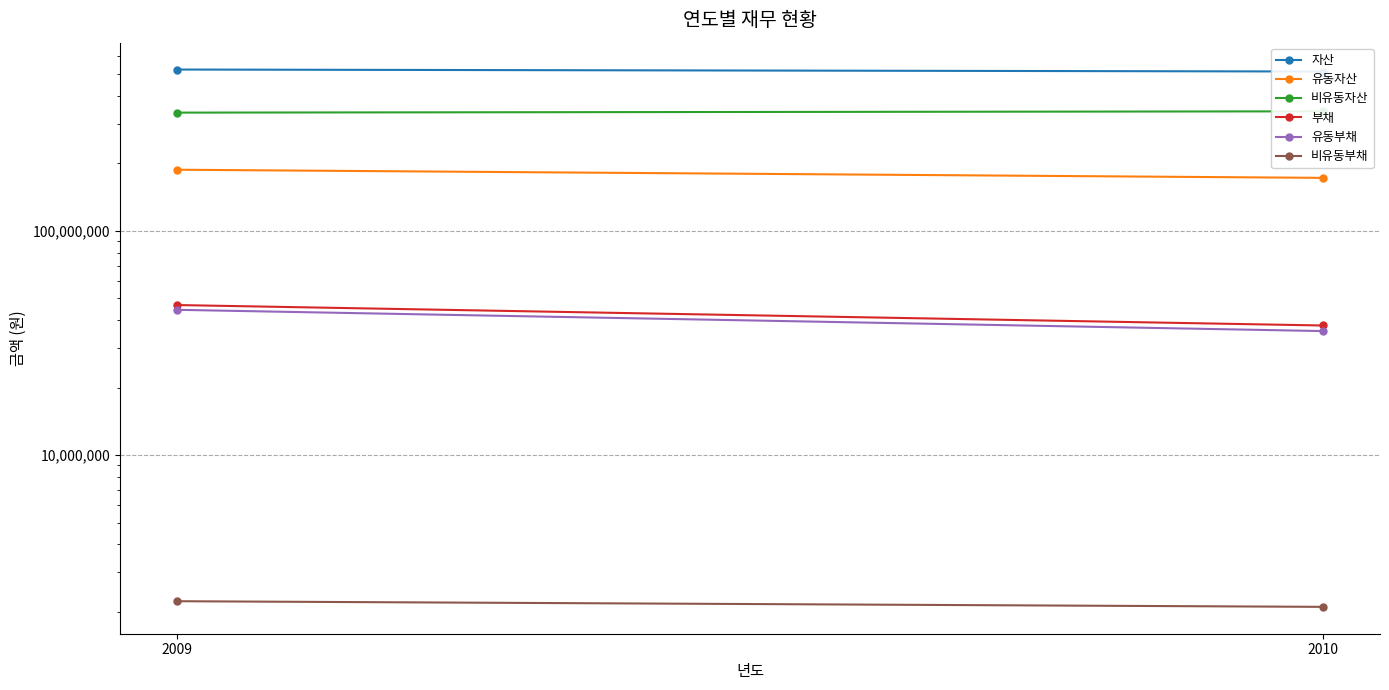

Reading left to right, what are all the values shown in this chart?

자산: 2009=523995788	2010=513452075
유동자산: 2009=187322593	2010=172285042
비유동자산: 2009=336673195	2010=341167033
부채: 2009=46682461	2010=37839682
유동부채: 2009=44451633	2010=35734418
비유동부채: 2009=2230829	2010=2105265